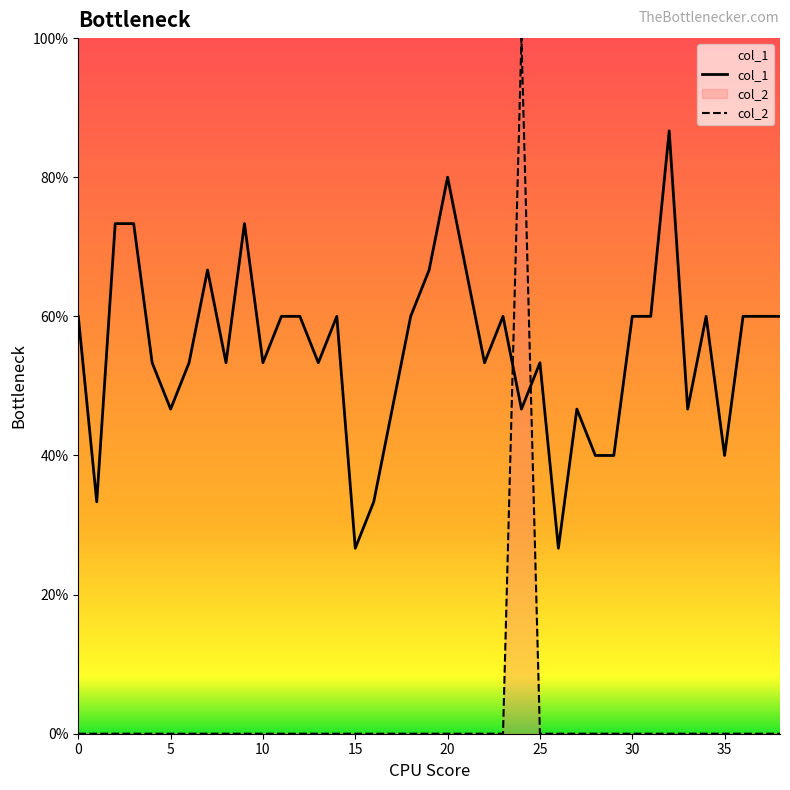

Where do col_2 and col_1 first cross each other?

23 and 24